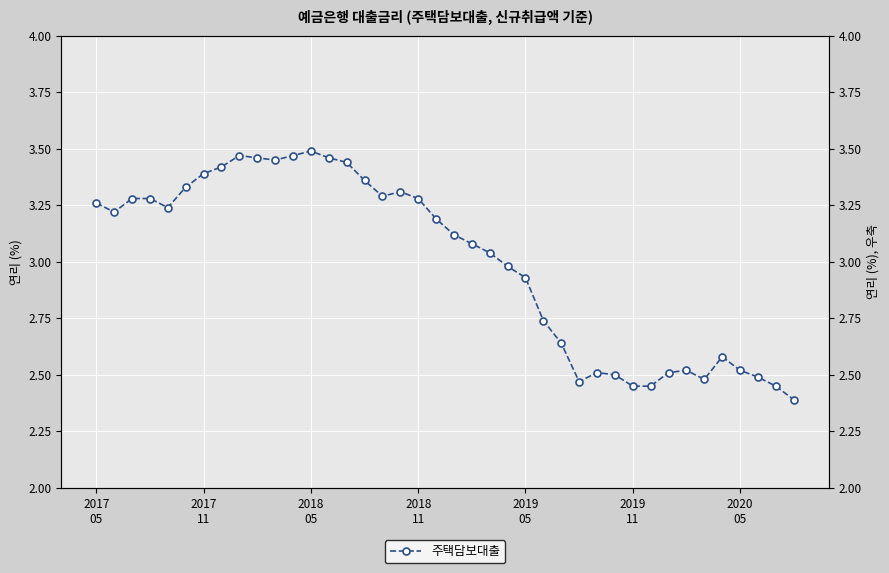

What is the difference between the maximum and minimum values?

1.1